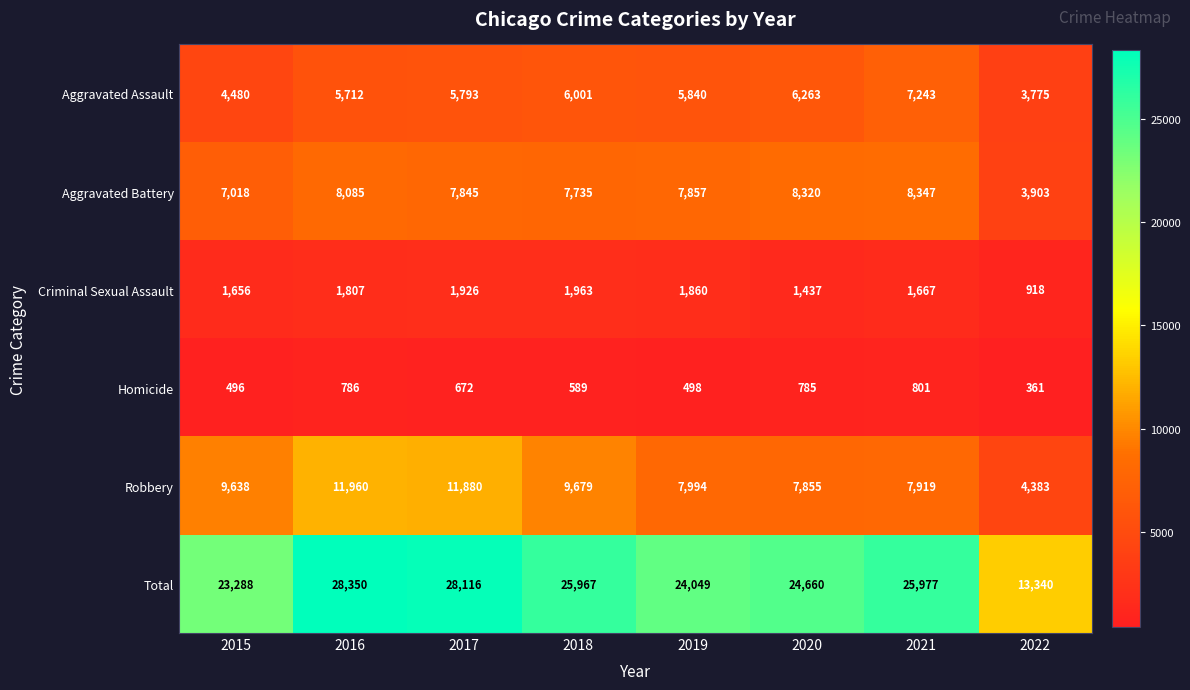

What is the difference between the Criminal Sexual Assault values at 2020 and 2021?

230